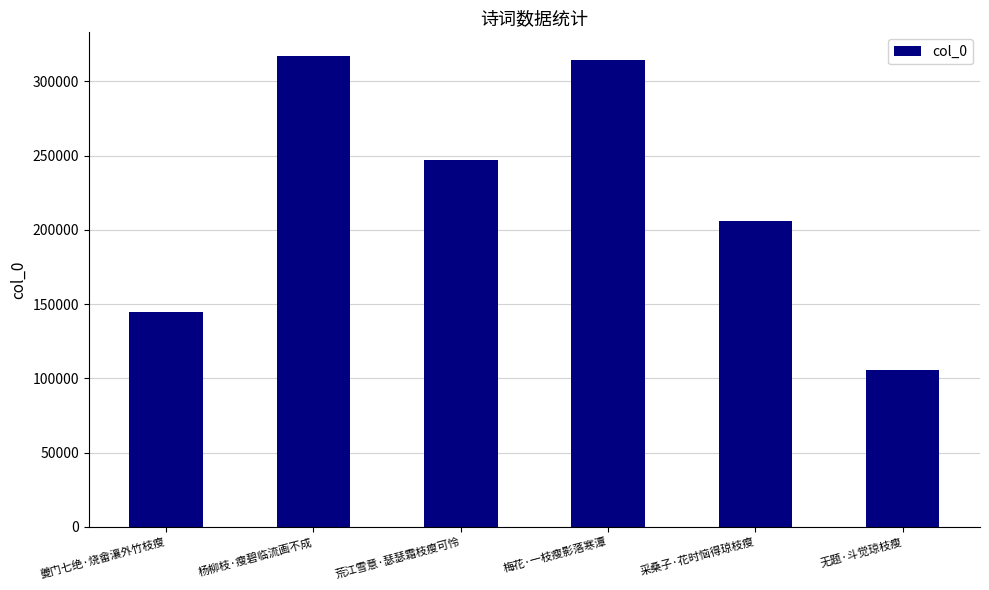

What is the label of the 1st bar from the right?

无题·斗觉琼枝瘦